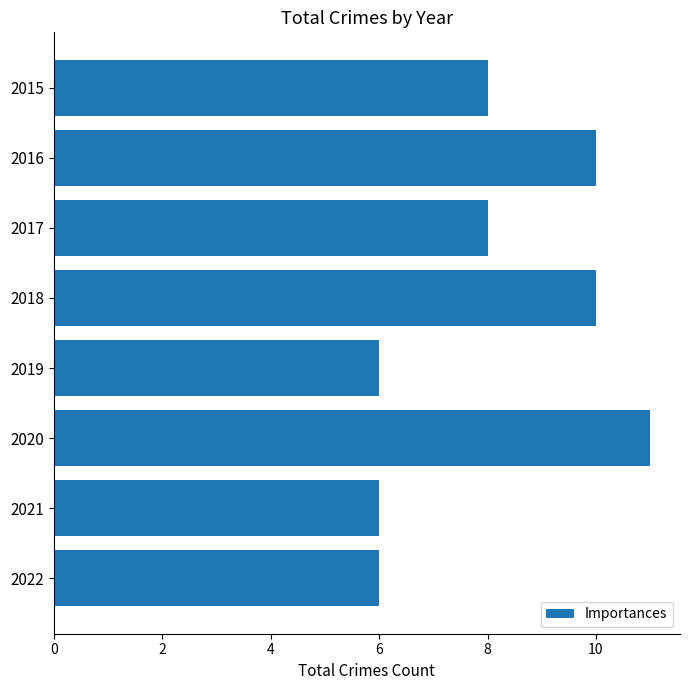

What is the average value?

8